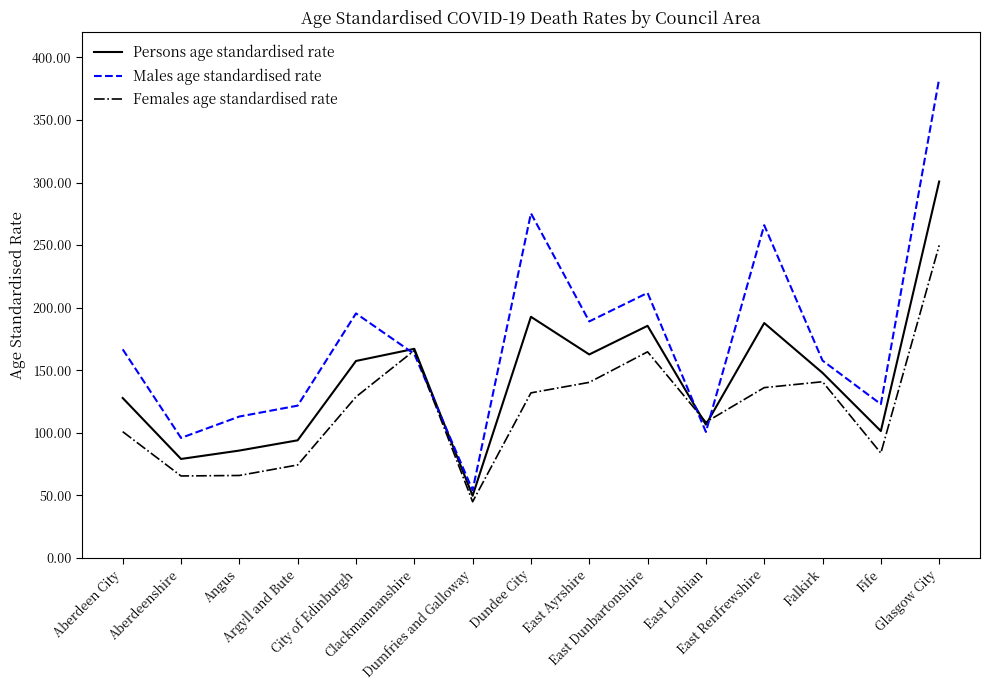

At Angus, list the series in order from smallest to largest.

Females age standardised rate, Persons age standardised rate, Males age standardised rate